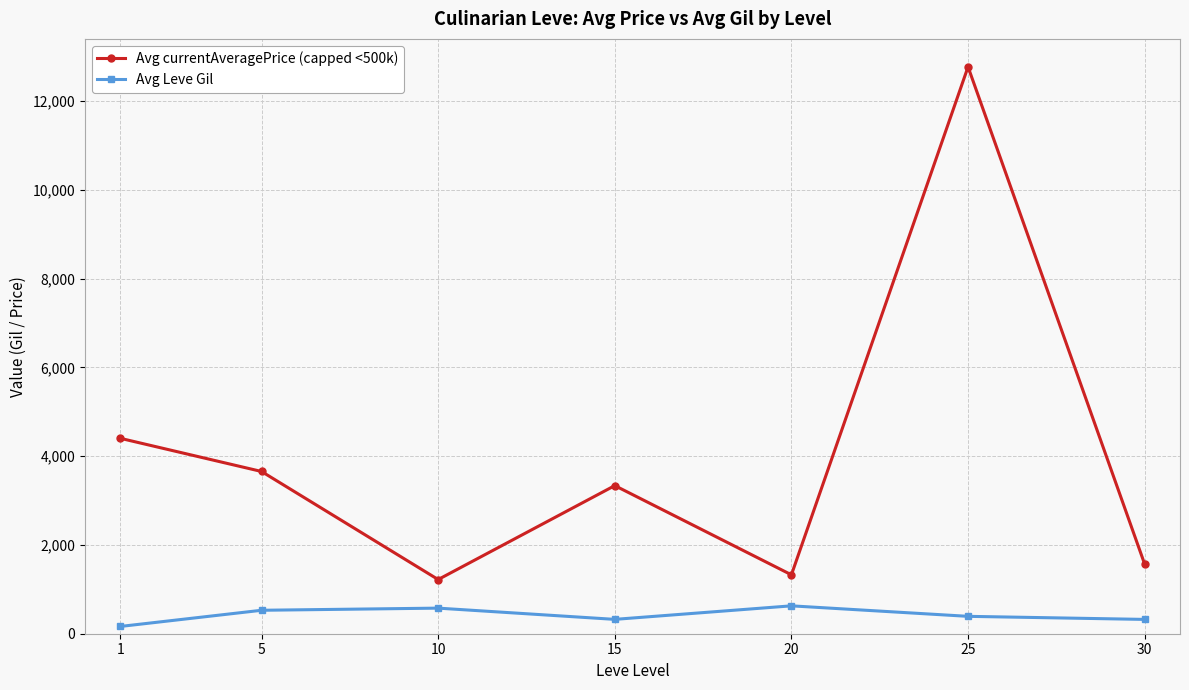

How many lines are shown in the chart?

2